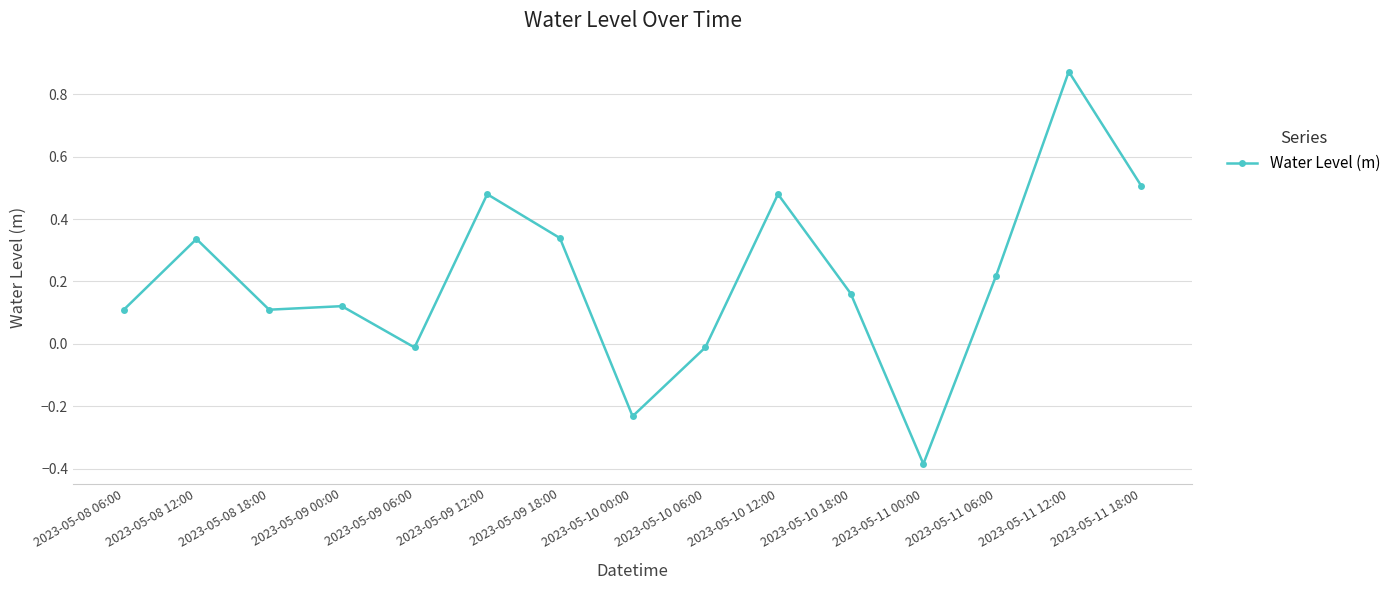

Which label corresponds to the largest value in the chart?

2023-05-11 12:00